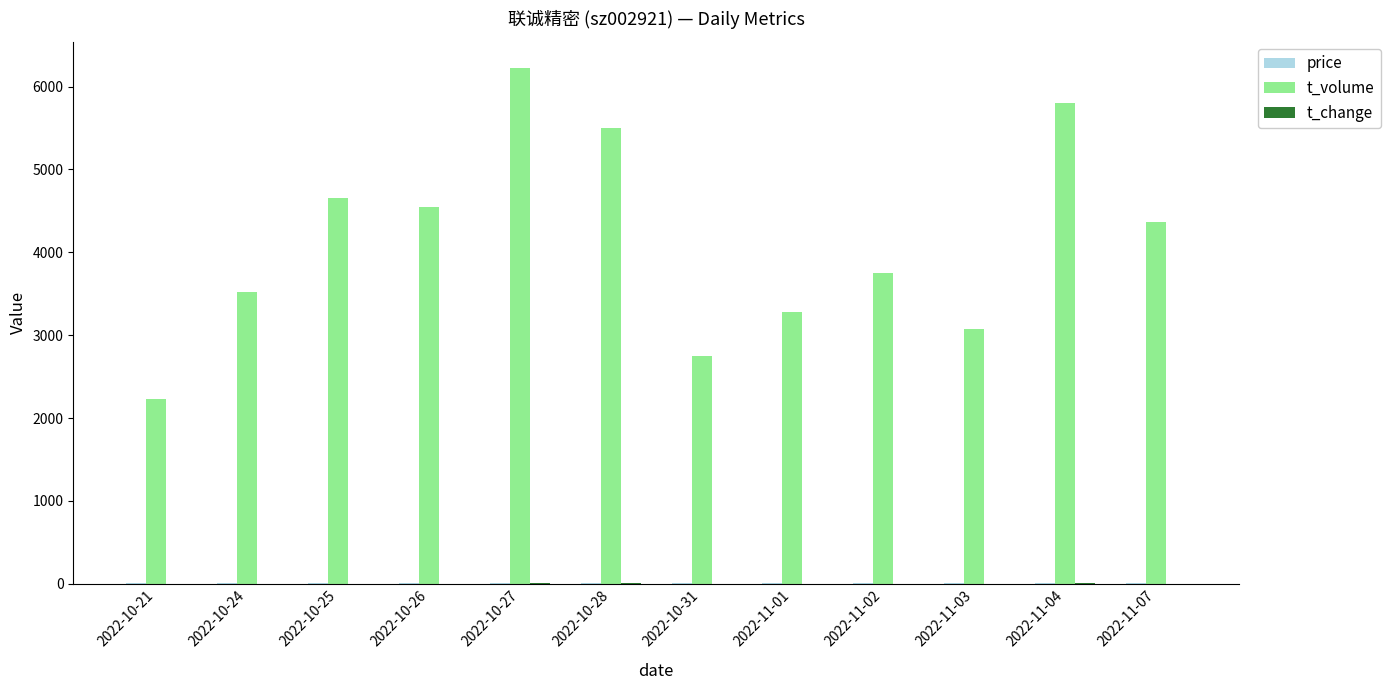

What is the average value of the t_volume series?

4141.7